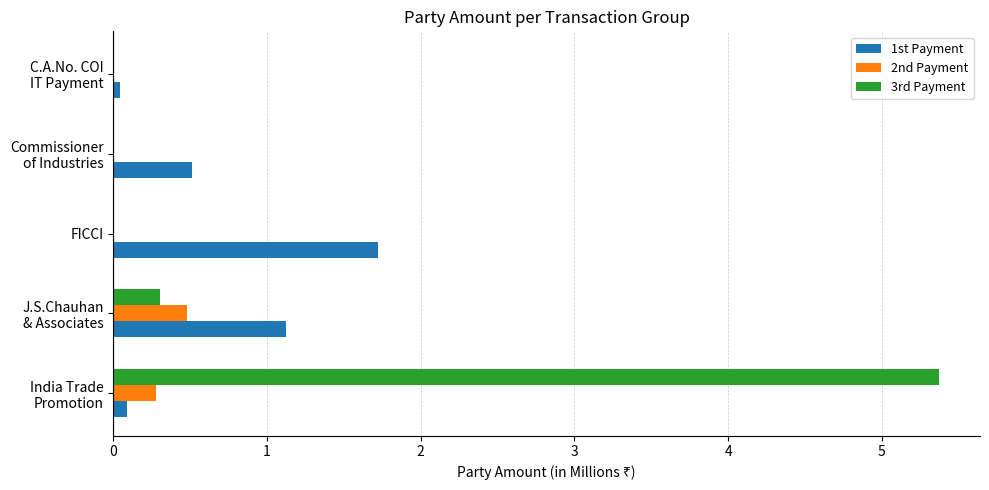

What is the maximum value for 3rd Payment?

5.4